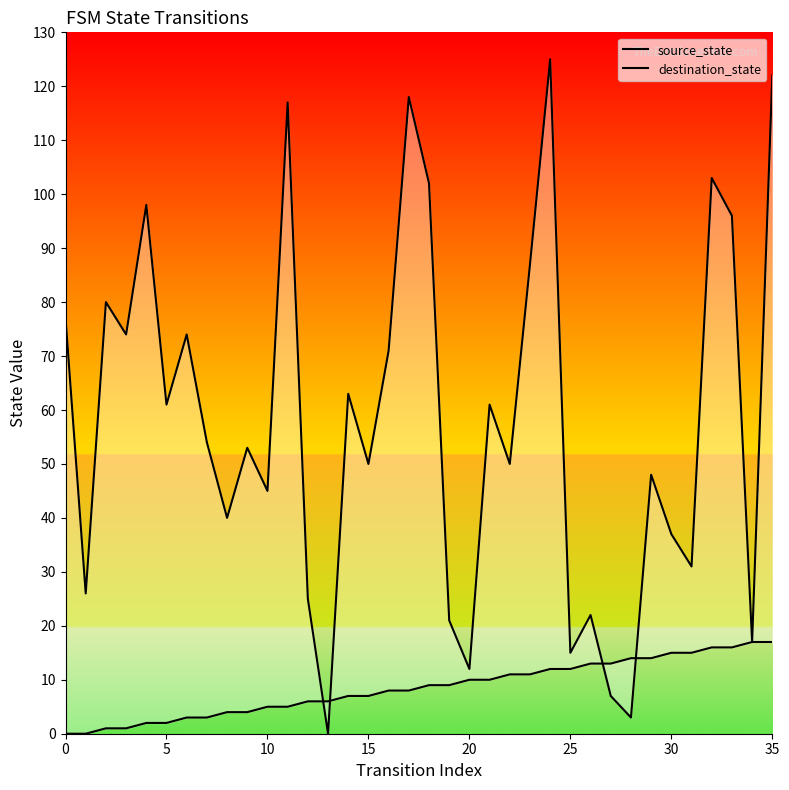

At which category is the sum across all series the highest?

35